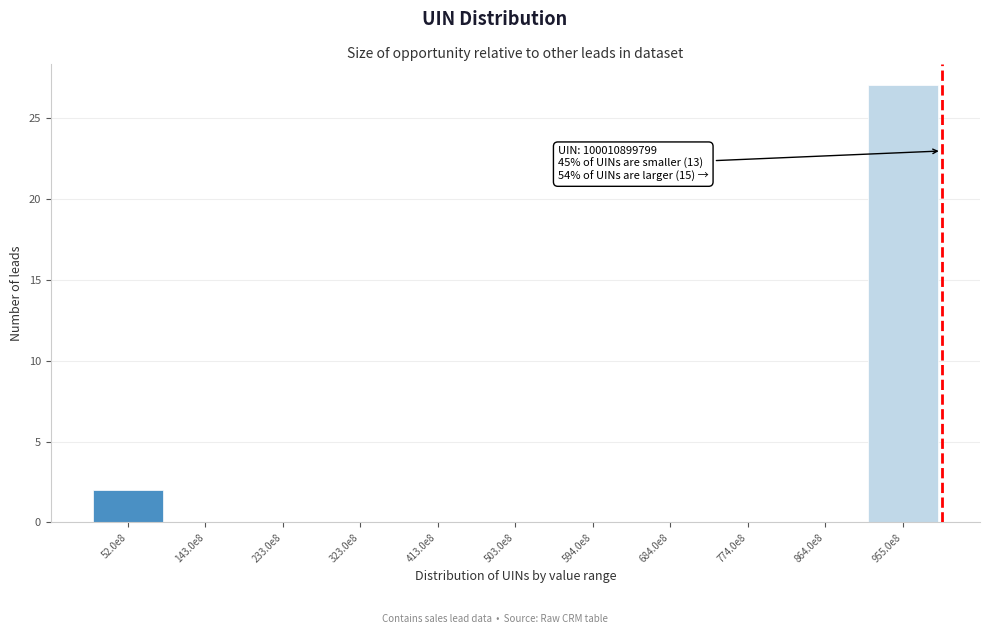

Reading right to left, extract all data points from this chart.

955.0e8=27	864.0e8=0	774.0e8=0	684.0e8=0	594.0e8=0	503.0e8=0	413.0e8=0	323.0e8=0	233.0e8=0	143.0e8=0	52.0e8=2